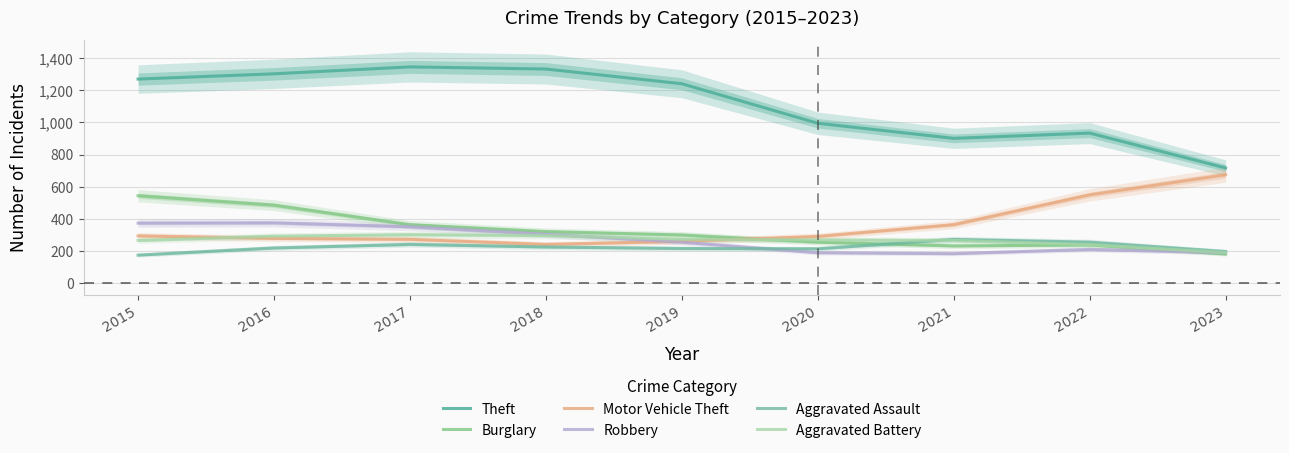

Reading left to right, transcribe all the data shown in this chart.

Theft: 1269.0	1301.7	1344.7	1331.4	1239.9	994.2	900.5	933.2	716.5
Burglary: 543.6	484.9	363.6	320.8	300.1	254.8	231.8	238.0	181.3
Motor Vehicle Theft: 294.4	278.6	272.9	241.3	260.3	290.9	364.2	549.2	674.2
Robbery: 373.5	375.1	351.0	304.4	254.7	189.4	183.5	210.0	189.4
Aggravated Assault: 174.5	219.0	241.3	225.1	215.6	213.9	272.3	255.3	196.9
Aggravated Battery: 265.7	292.3	301.8	296.3	273.2	268.9	265.9	239.9	190.0